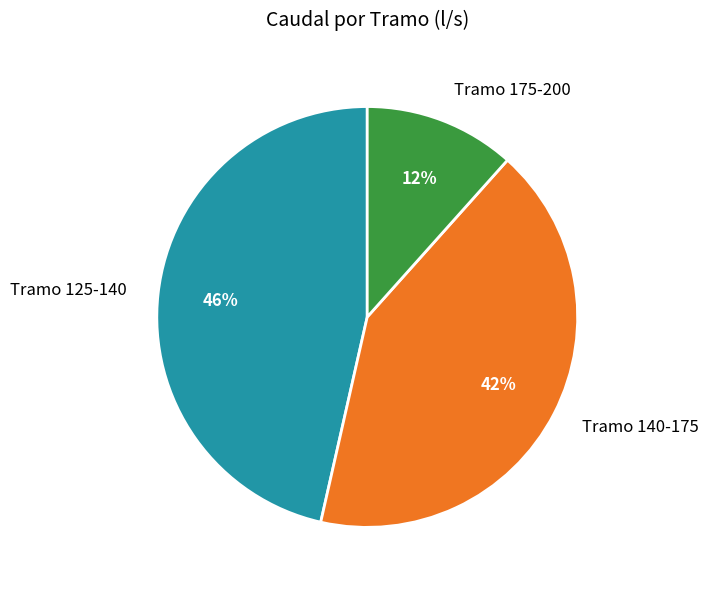

What is the smallest slice in the pie chart?

Tramo 175-200